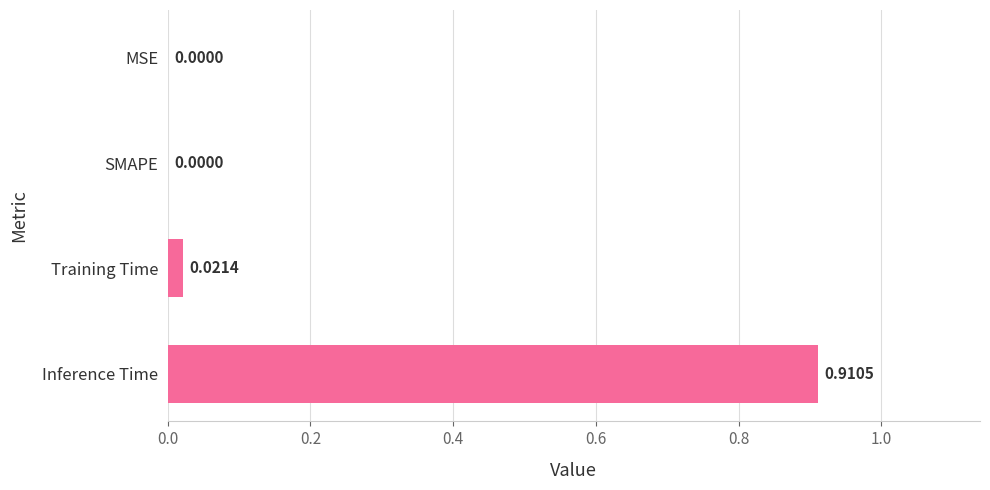

At which category does the chart reach its peak across all series?

Inference Time